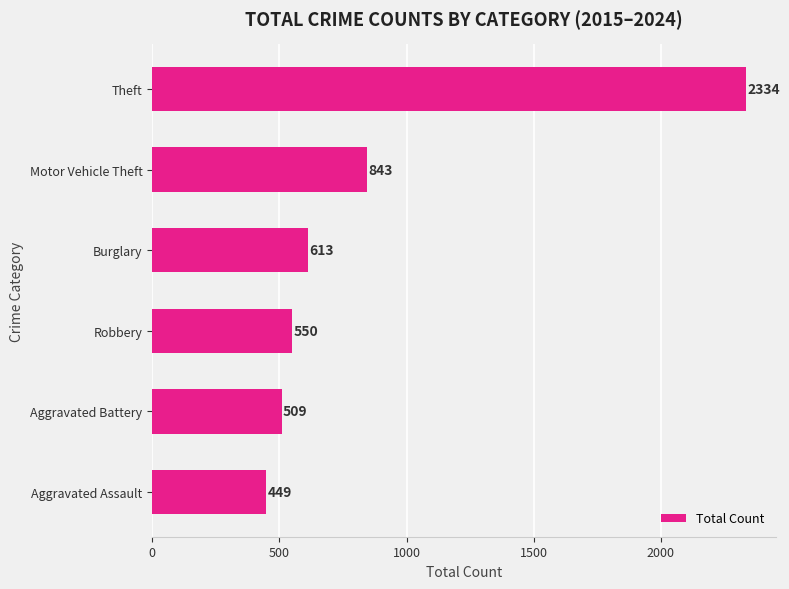

Read the value at Theft.

2334